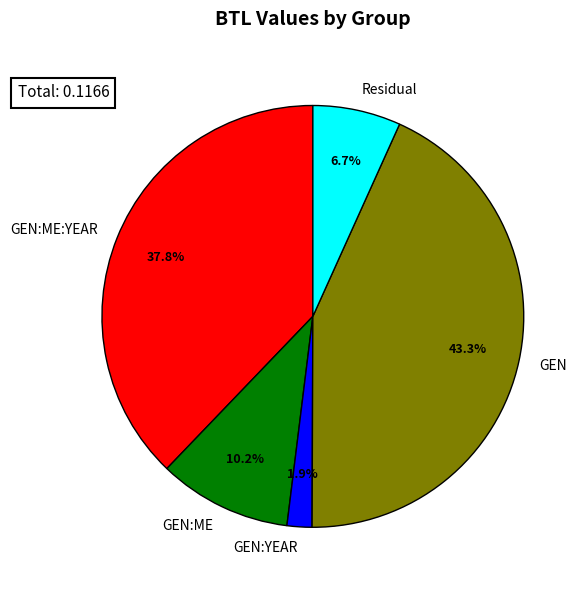

True or false: GEN:ME:YEAR accounts for 45% of the total.

False